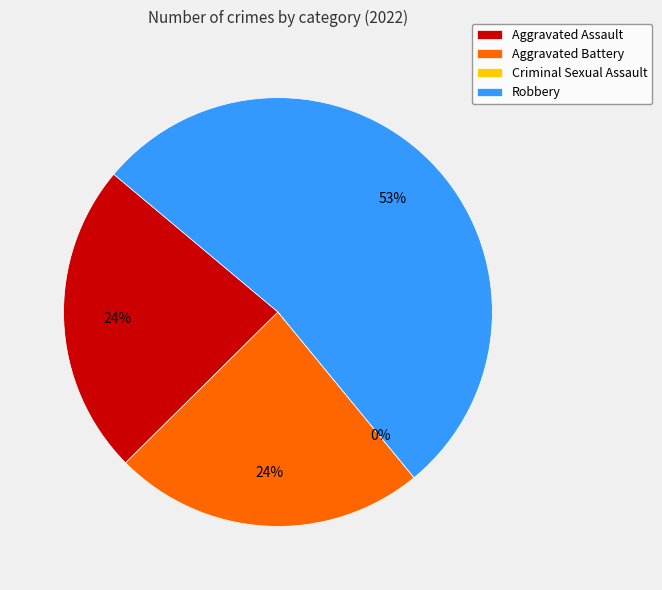

What is the change in value from Criminal Sexual Assault to Robbery?

+9